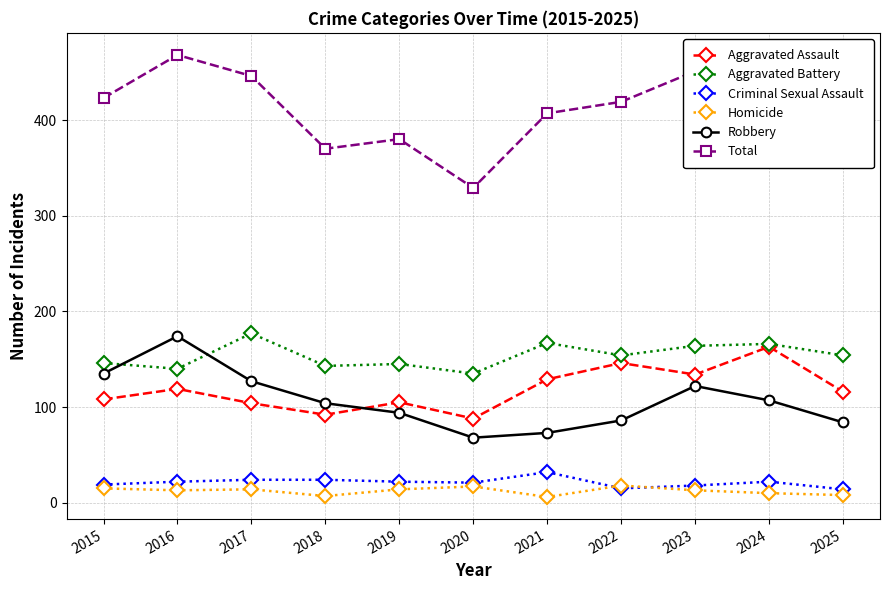

Reading right to left, what are all the values shown in this chart?

Aggravated Assault: 116	163	134	146	129	88	105	92	104	119	108
Aggravated Battery: 154	166	164	154	167	135	145	143	177	140	146
Criminal Sexual Assault: 14	22	18	15	32	21	22	24	24	22	19
Homicide: 8	10	13	18	6	17	14	7	14	13	15
Robbery: 84	107	122	86	73	68	94	104	127	174	135
Total: 376	468	451	419	407	329	380	370	446	468	423